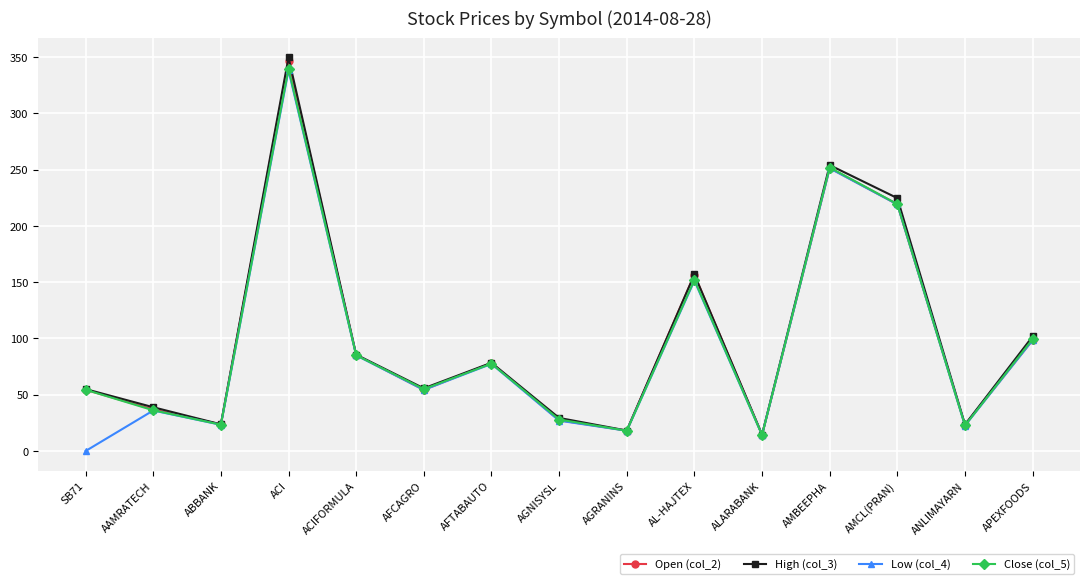

What is the difference between the maximum and minimum values in the High (col_3) series?

334.9